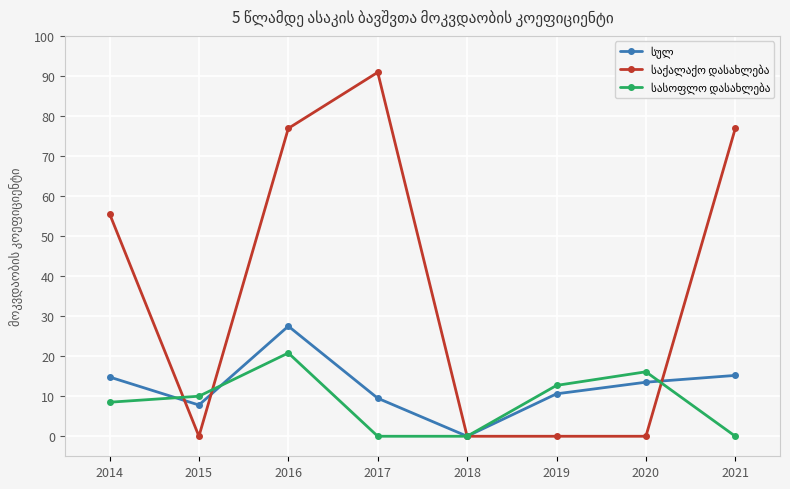

At how many categories does at least one series exceed 47?

4